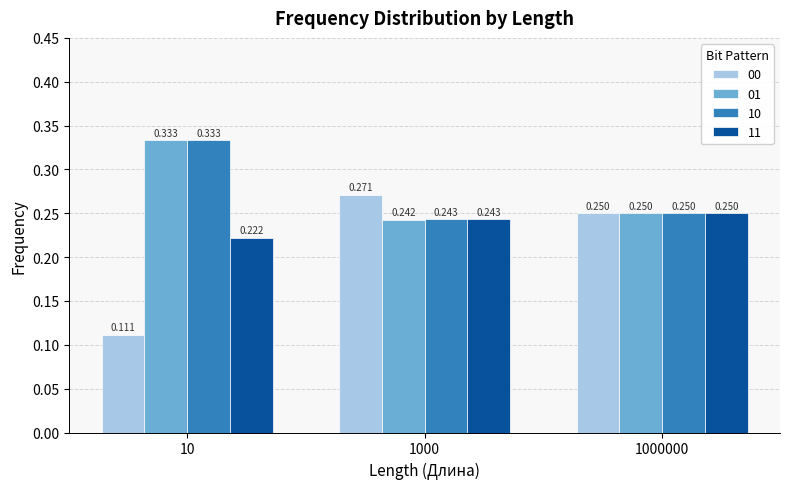

Is the value of 00 at 10 greater than the value of 01 at 10?

No